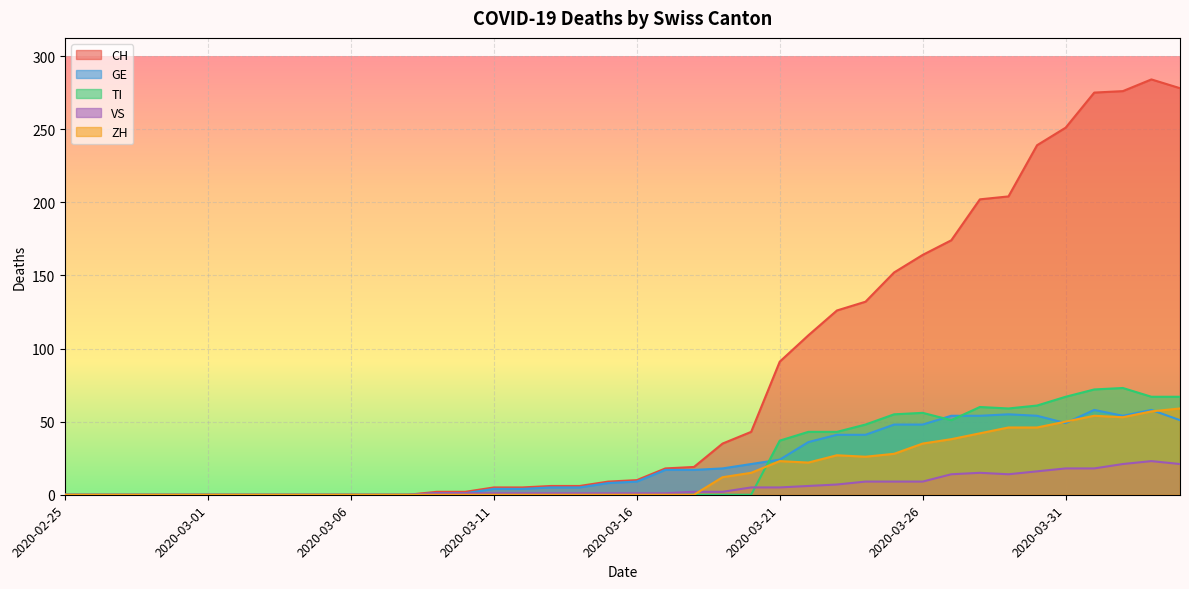

True or false: CH and ZH cross at least once.

False